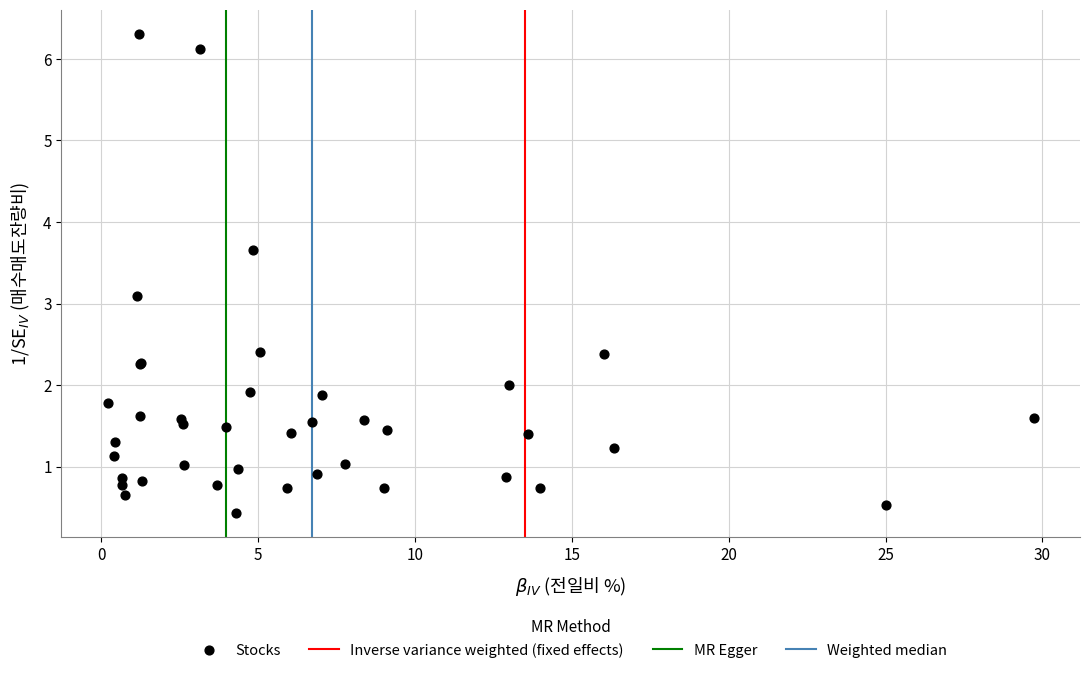

What Y value in the scatter plot is closest to 3?

3.1